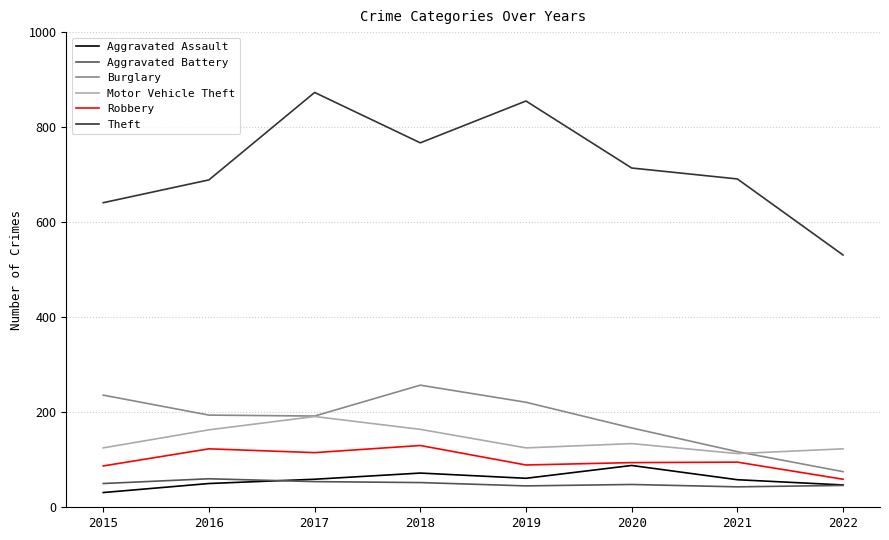

Between 2018 and 2021, which series saw the biggest shift?

Burglary